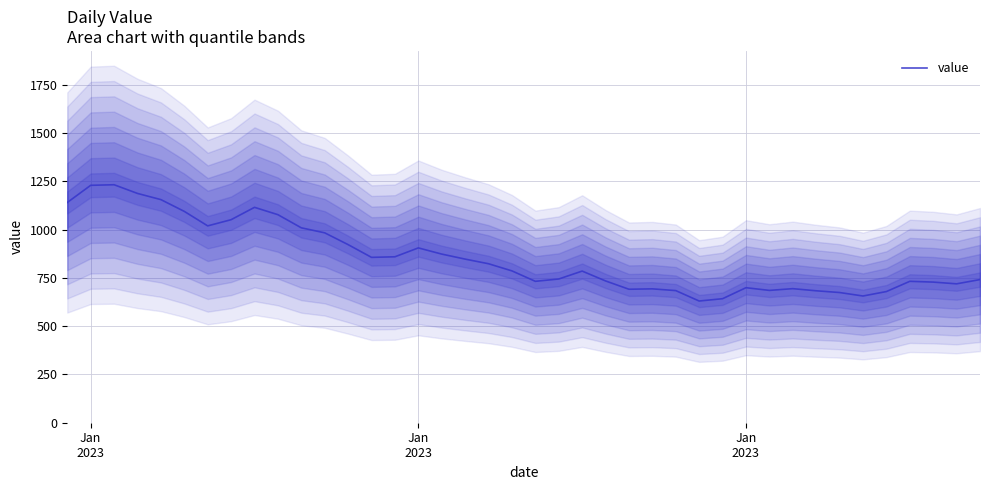

Reading left to right, extract all data points from this chart.

1140	1229	1232	1187	1155	1094	1019	1051	1115	1077	1009	983	922	856	859	905	873	847	823	786	732	744	785	734	691	693	684	630	642	699	685	694	683	674	656	679	732	728	719	741